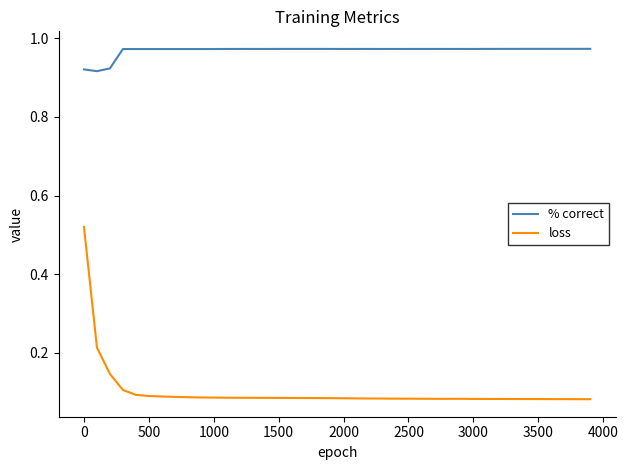

Count the loss values in the range 0 to 1.

40